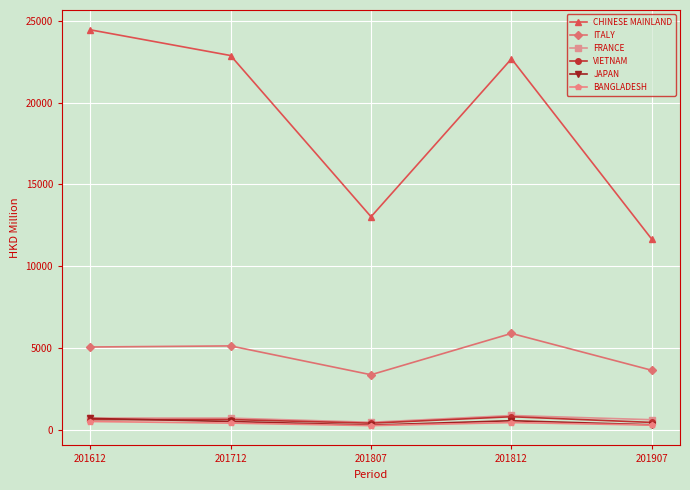

At which category does ITALY reach its first local valley?

201807